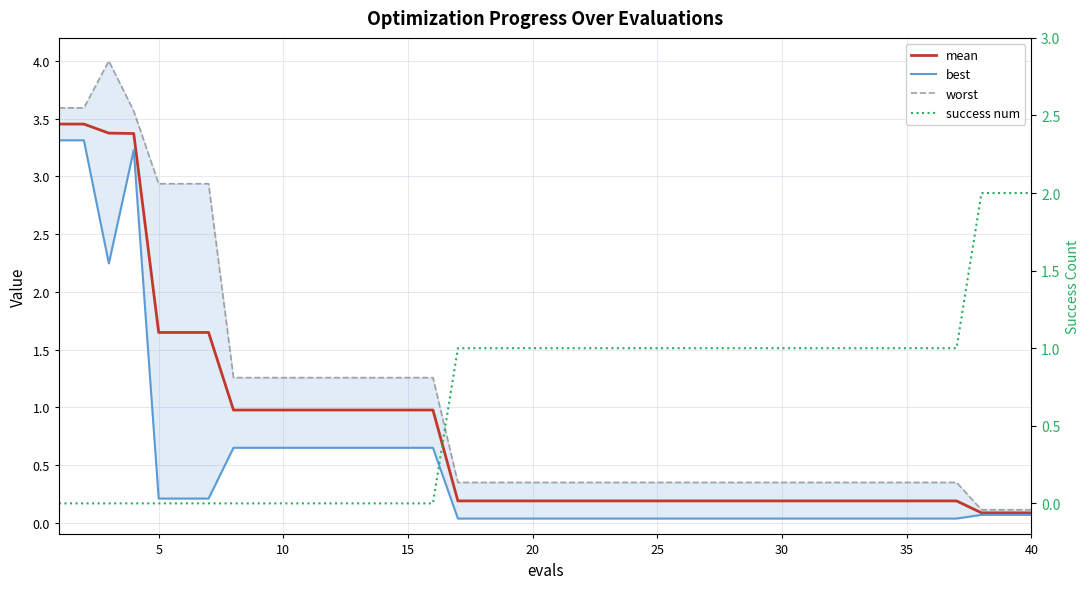

What is the maximum value shown in the chart?

4.0